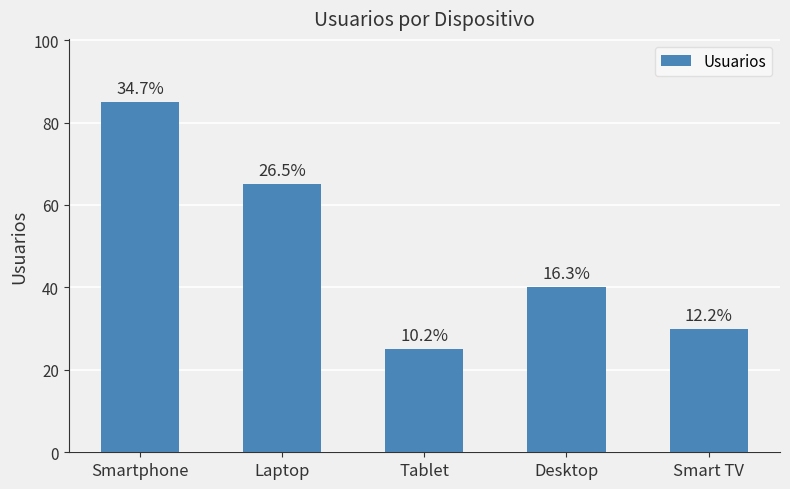

Does the chart contain any negative values?

No